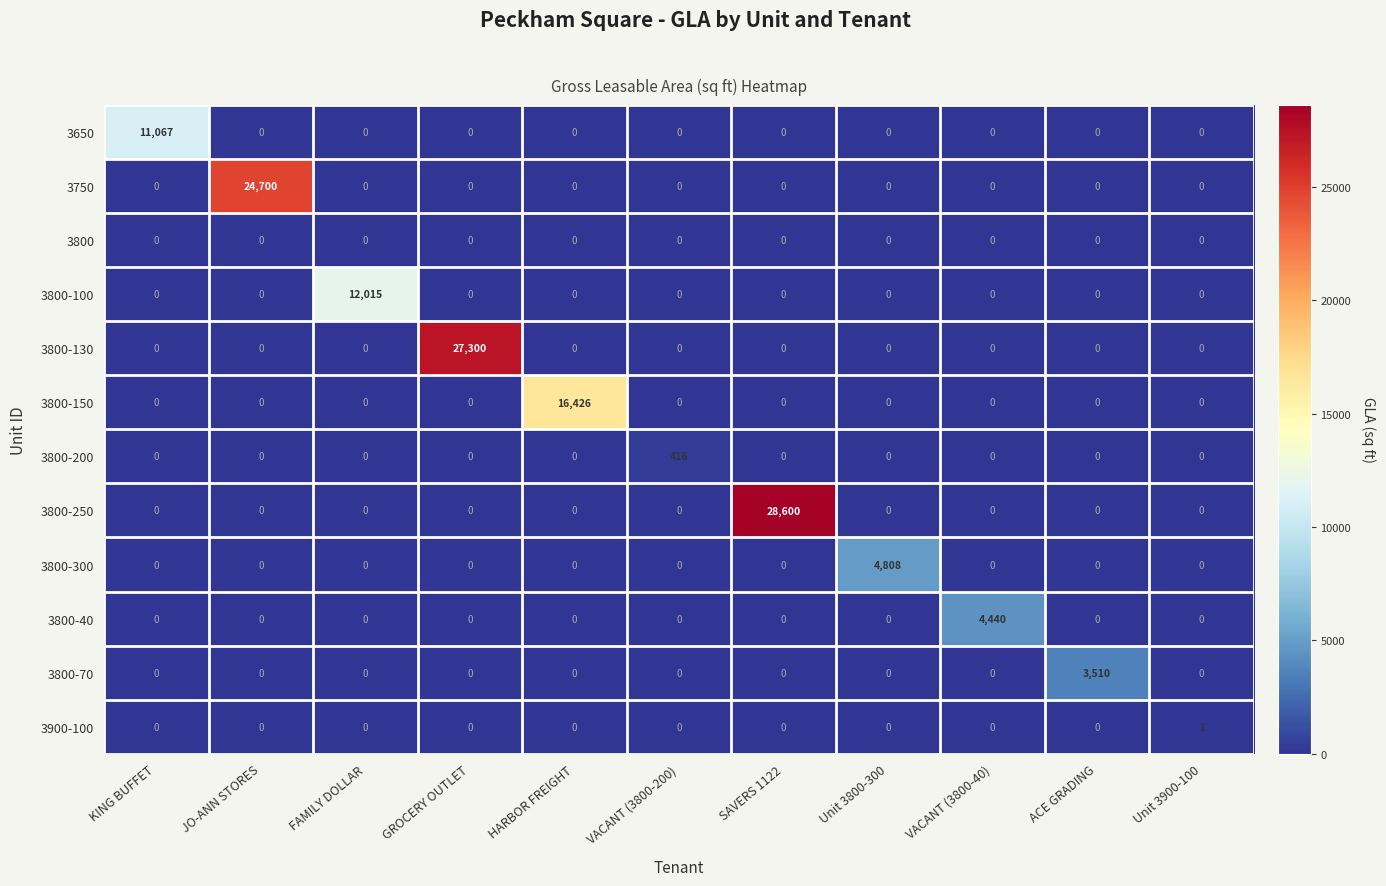

Which series has the widest spread of values?

3800-250